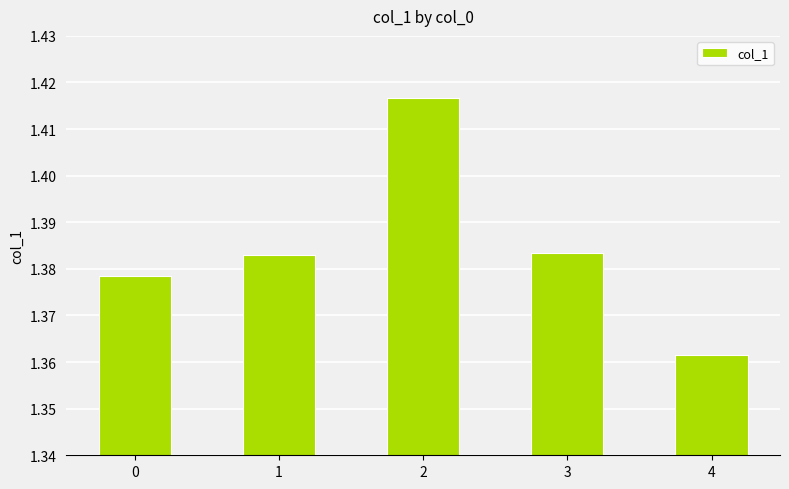

What is the ratio of the value at 0 to the value at 3?

1.0